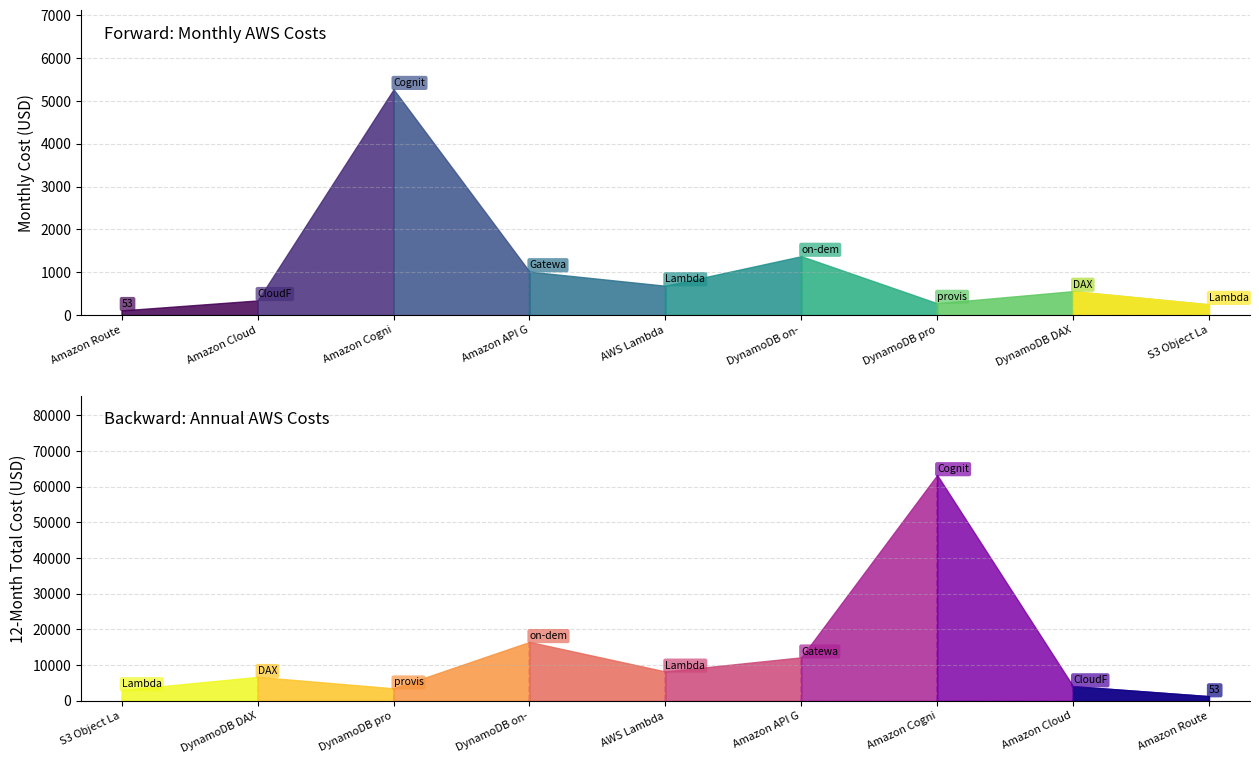

What is the difference between the First 12 months total values at Amazon API Gateway and Amazon Cognito?

51111.0